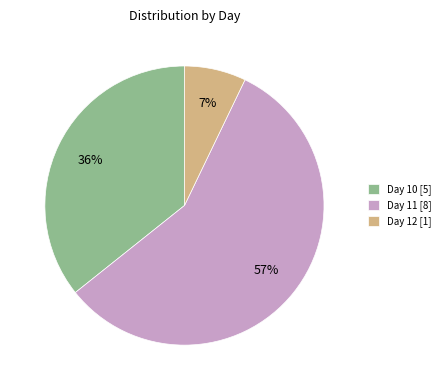

To the nearest percent, what is the combined percentage of Day 12 [1] and Day 11 [8]?

64%